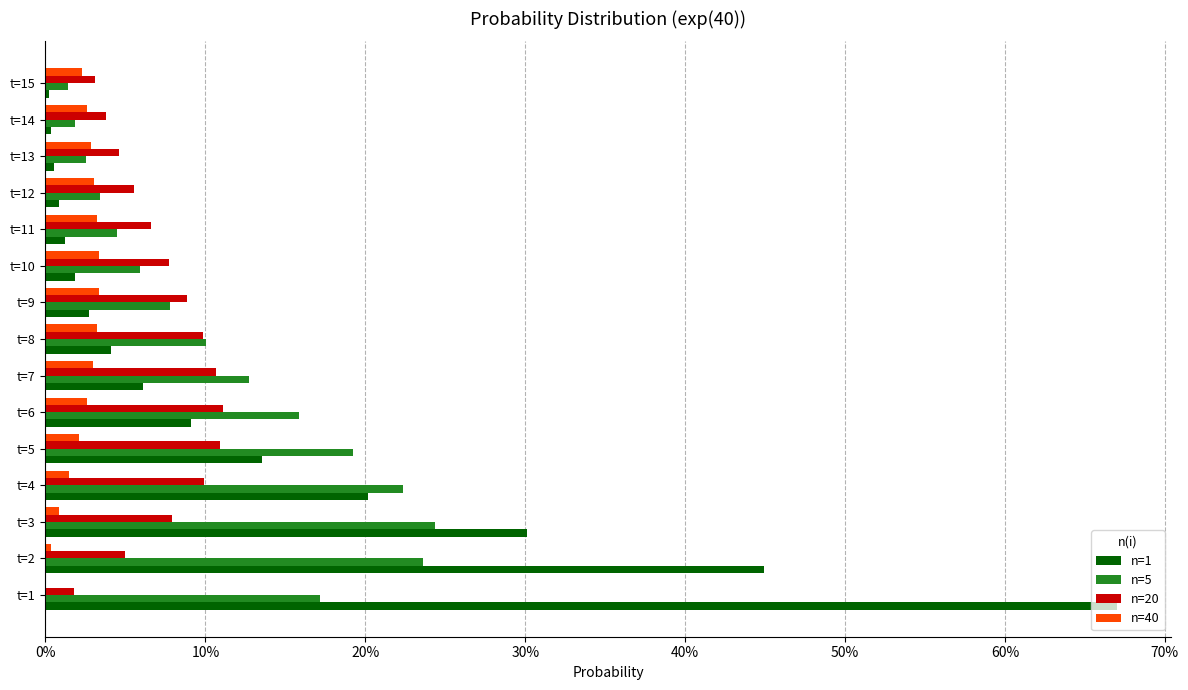

What are all the series names shown in the legend?

n=1, n=5, n=20, n=40